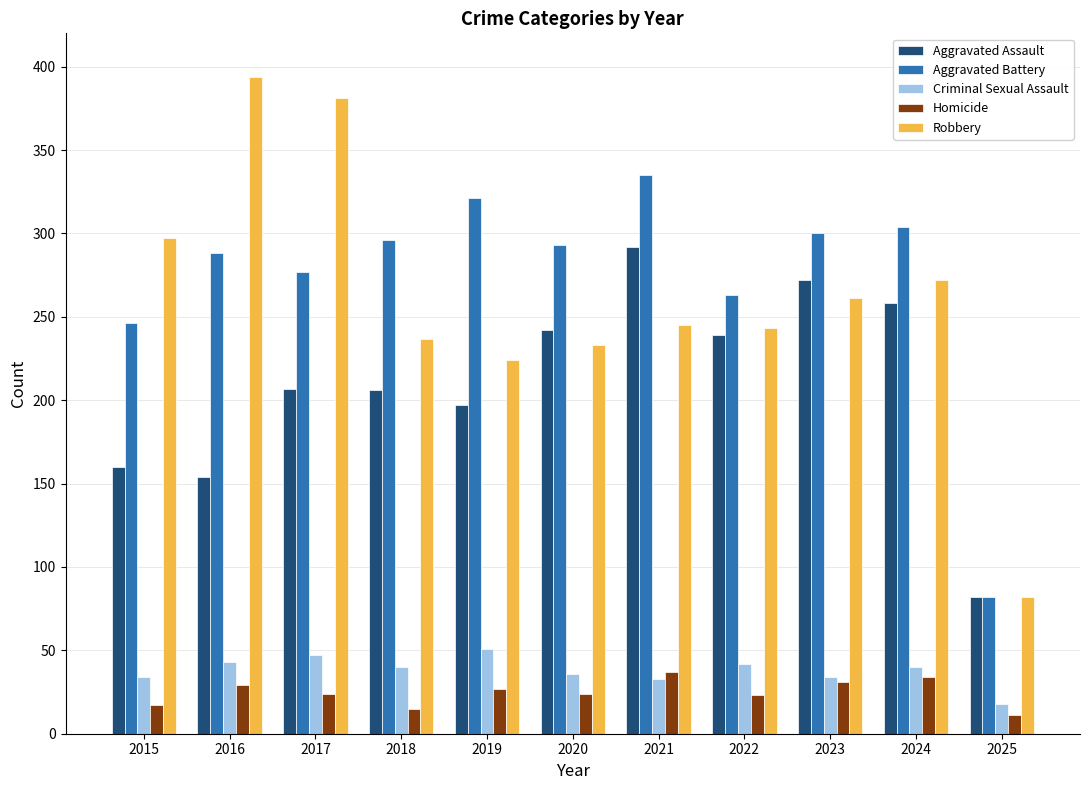

Rank the series by their maximum value, from lowest to highest.

Homicide, Criminal Sexual Assault, Aggravated Assault, Aggravated Battery, Robbery